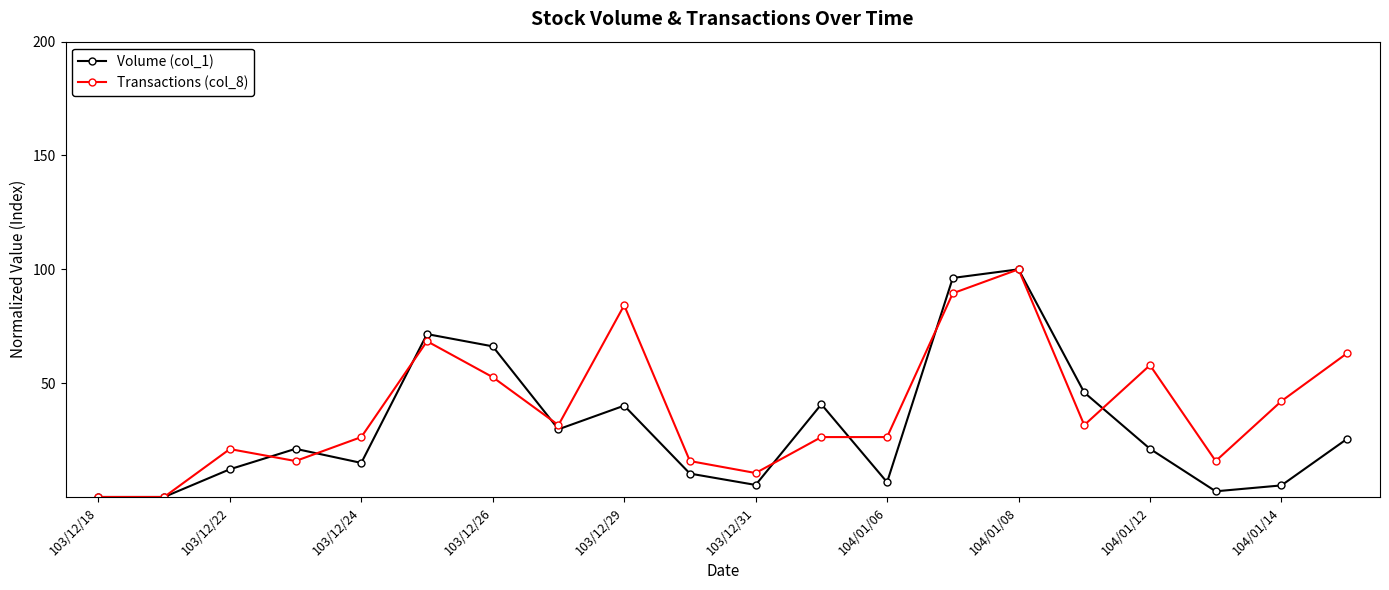

What is the value of the Volume (col_1) point at the 15th from the left?

100.0